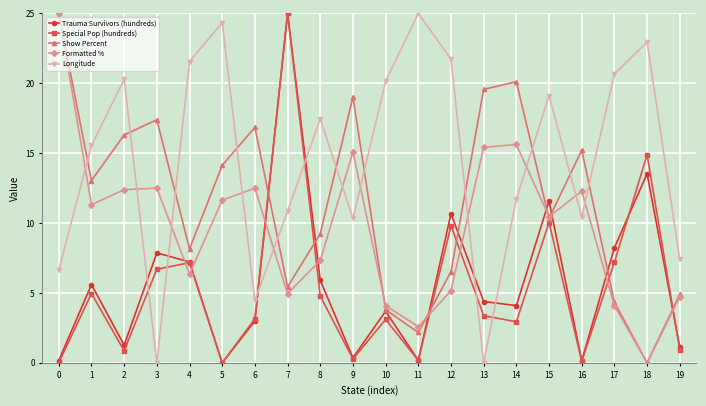

In Special Pop (hundreds), how many points are lower than both neighbors (excluding endpoints)?

6